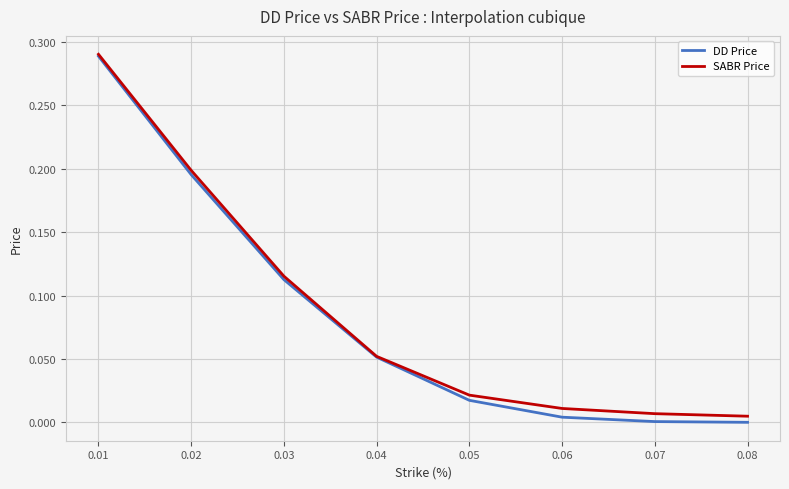

The value of DD Price at 0.08 is 0.0. True or false?

True